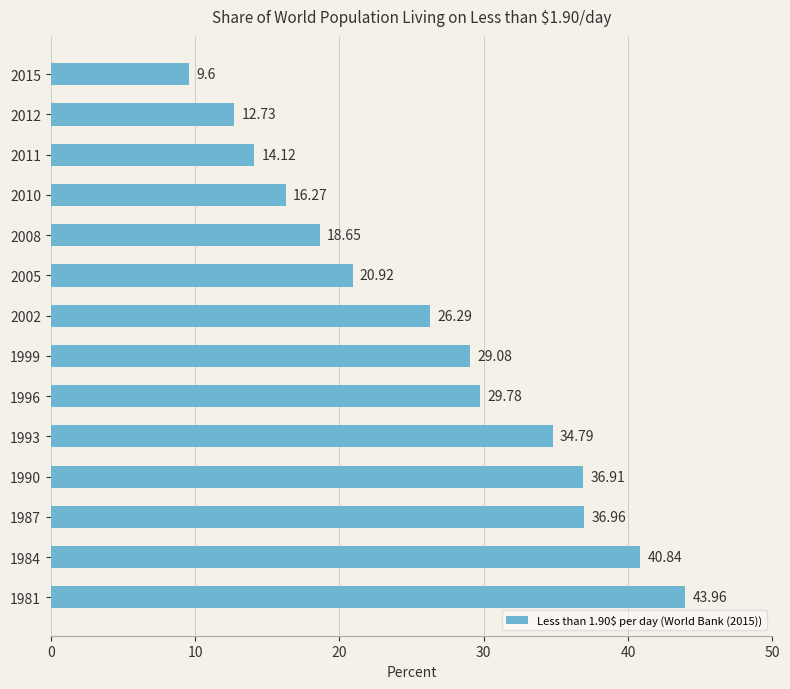

Rank the categories by value from highest to lowest.

1981, 1984, 1987, 1990, 1993, 1996, 1999, 2002, 2005, 2008, 2010, 2011, 2012, 2015